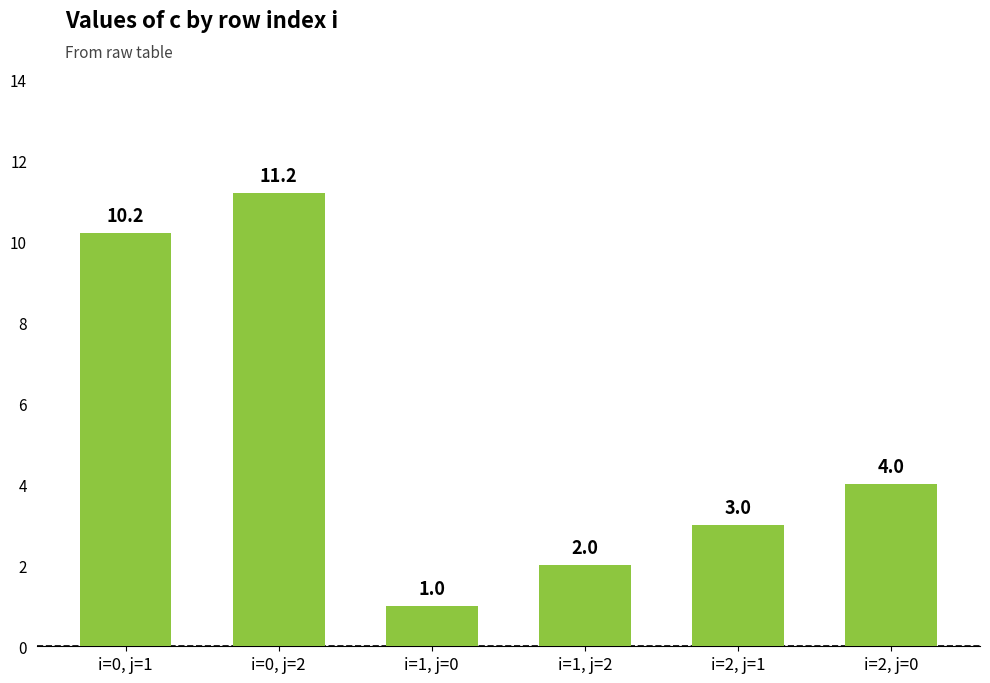

What position from the left is i=0, j=2?

2